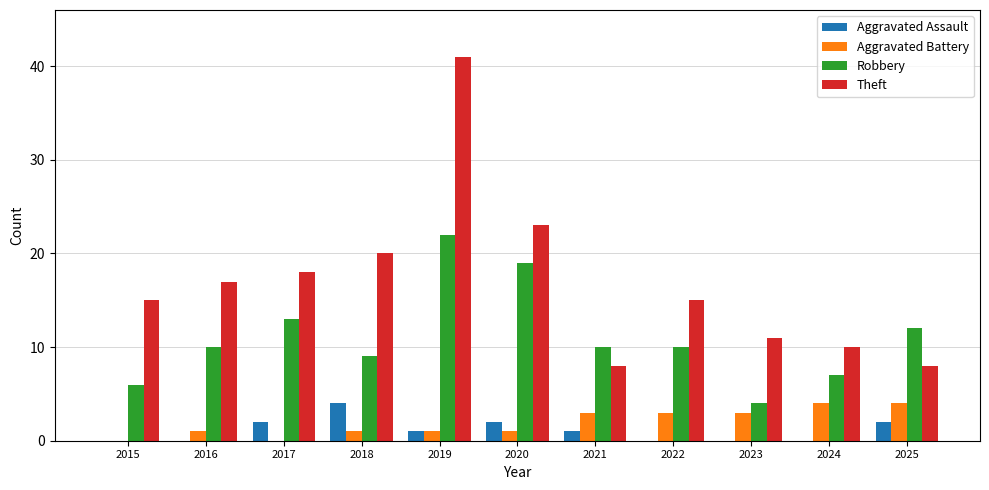

What is the sum of all Aggravated Battery values?

21